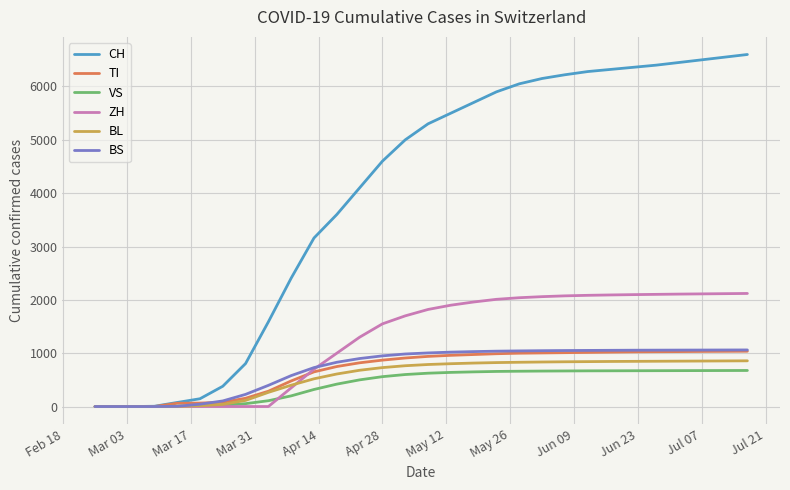

How many categories are shown in the chart?

30